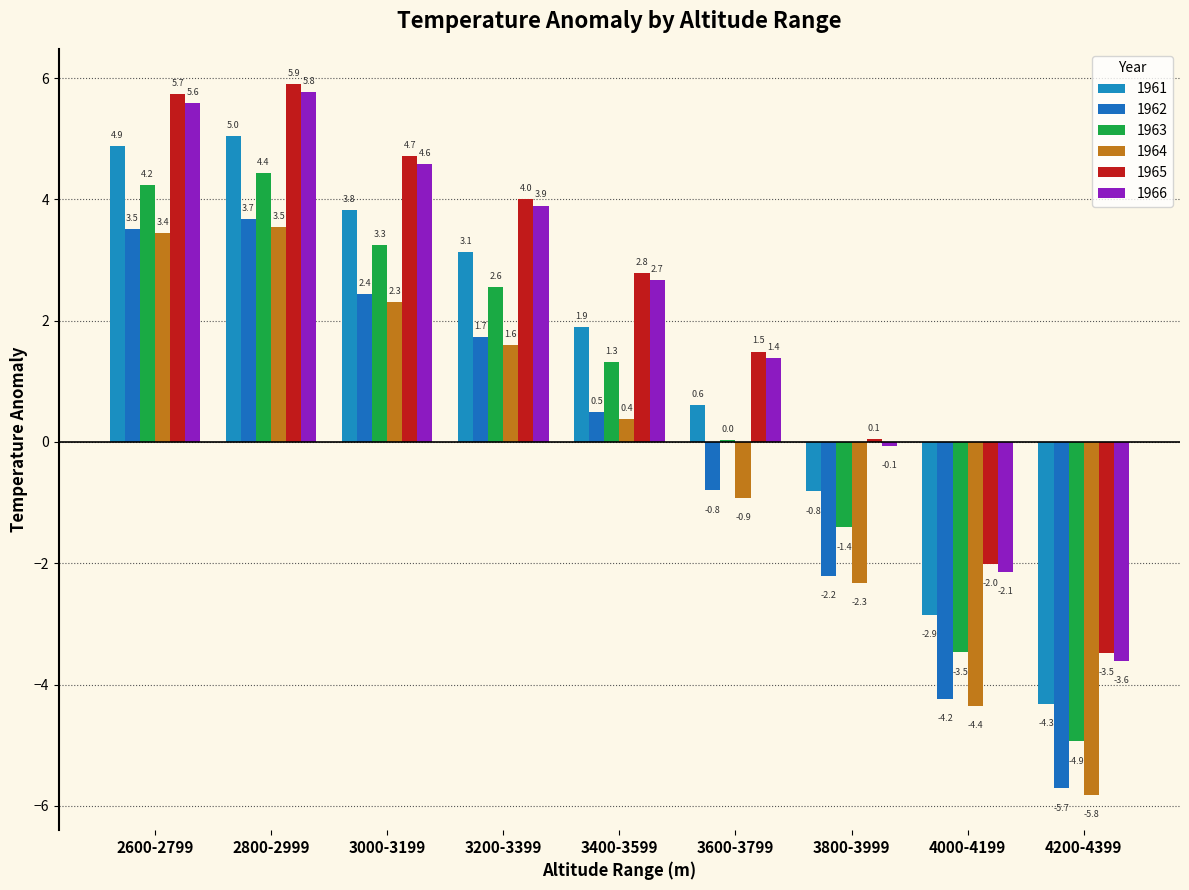

Rank the series by their maximum value, from lowest to highest.

1964, 1962, 1963, 1961, 1966, 1965